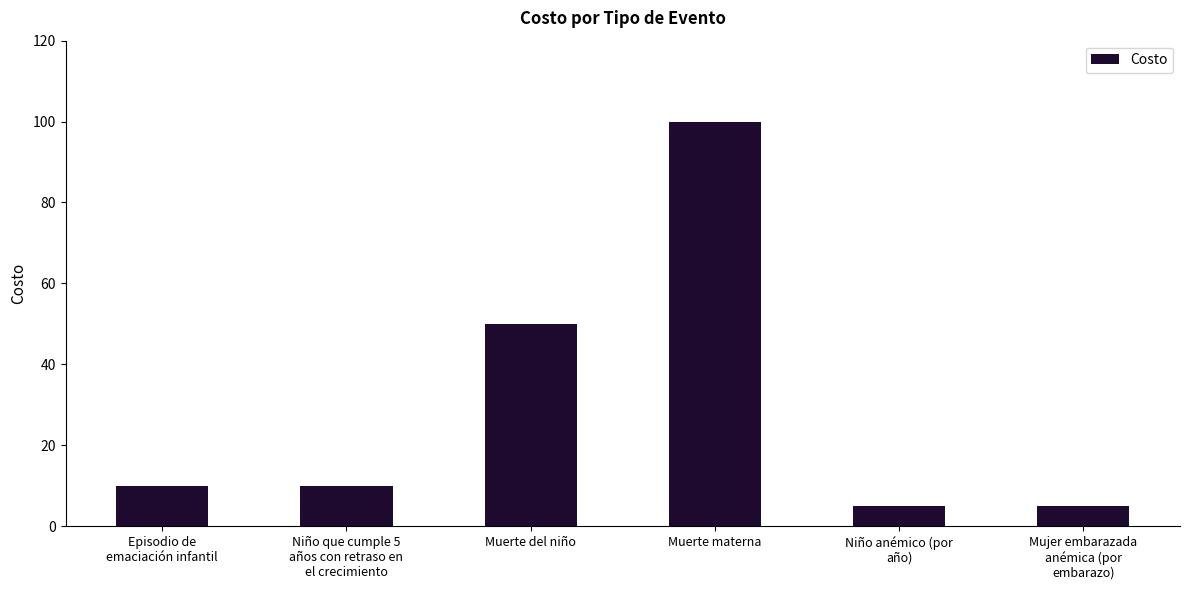

What position from the left is Muerte del niño?

3